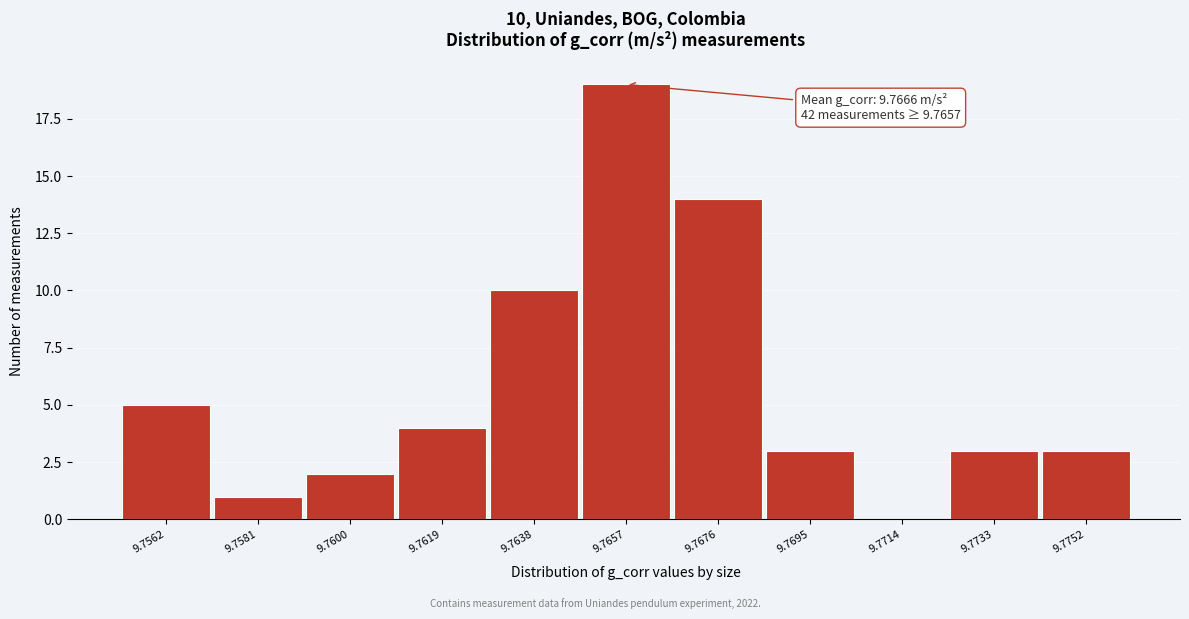

Reading left to right, extract all data points from this chart.

9.7562=5	9.7581=1	9.7600=2	9.7619=4	9.7638=10	9.7657=19	9.7676=14	9.7695=3	9.7714=0	9.7733=3	9.7752=3